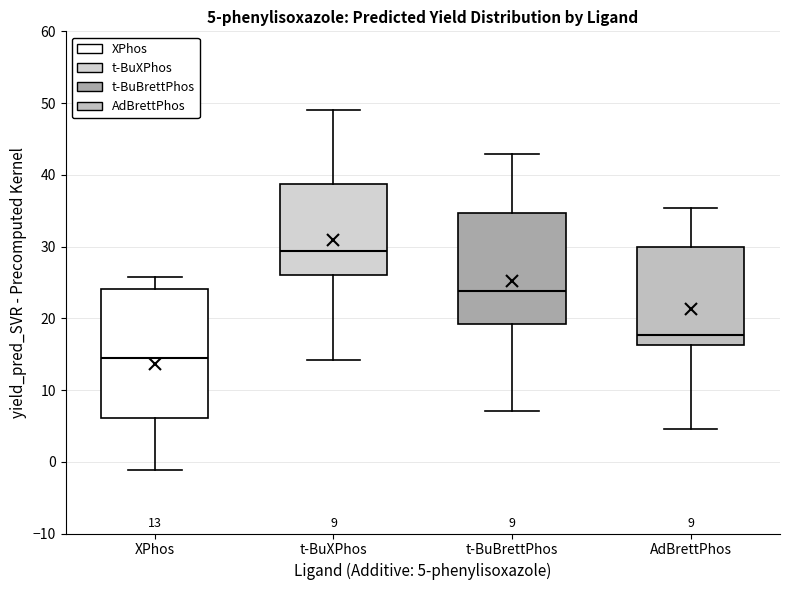

Which box is the tallest, from its lower edge to its upper edge?

XPhos